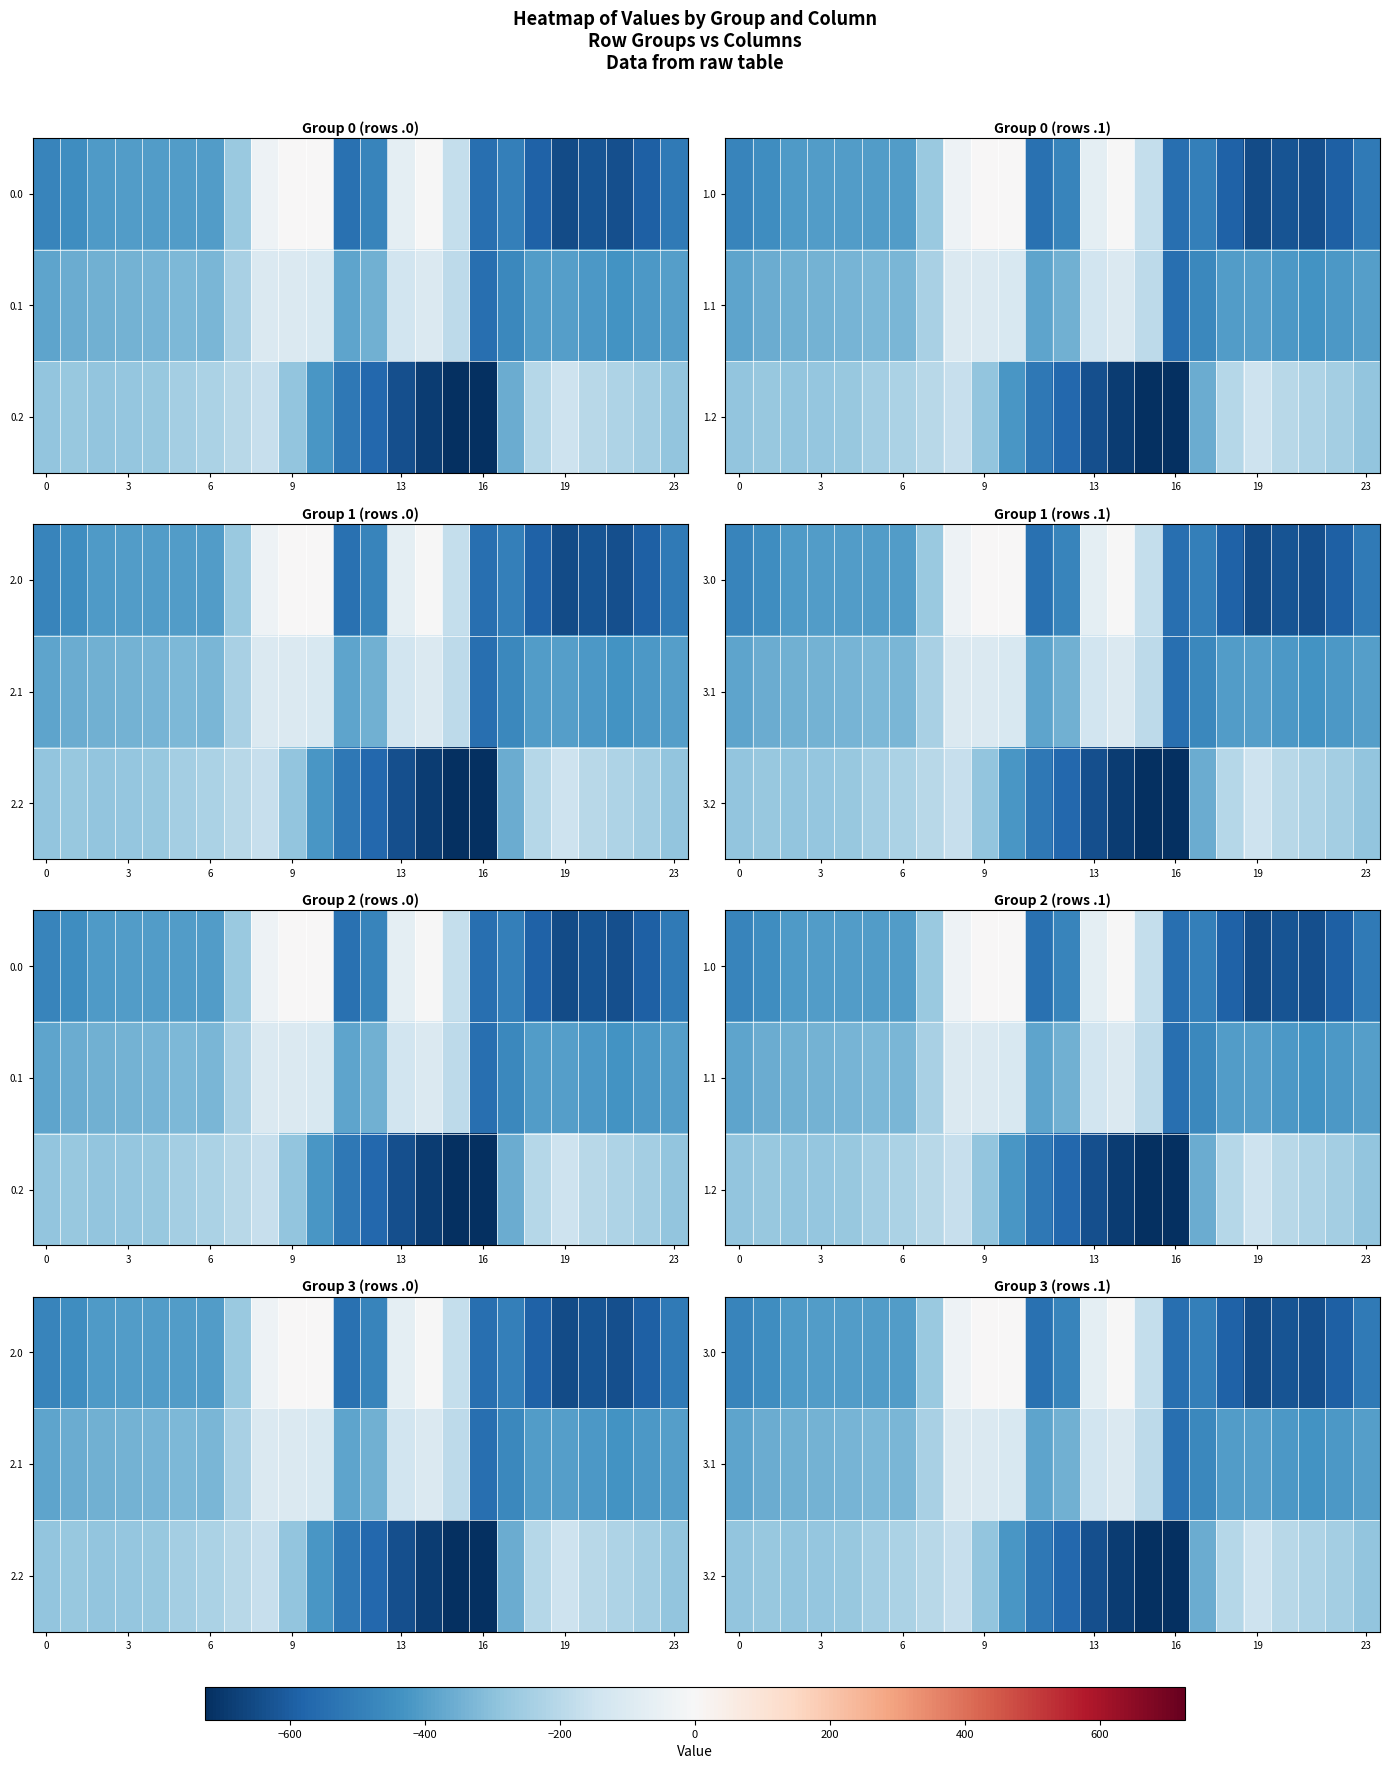

Between 3 and 13, which series saw the biggest shift?

3.2